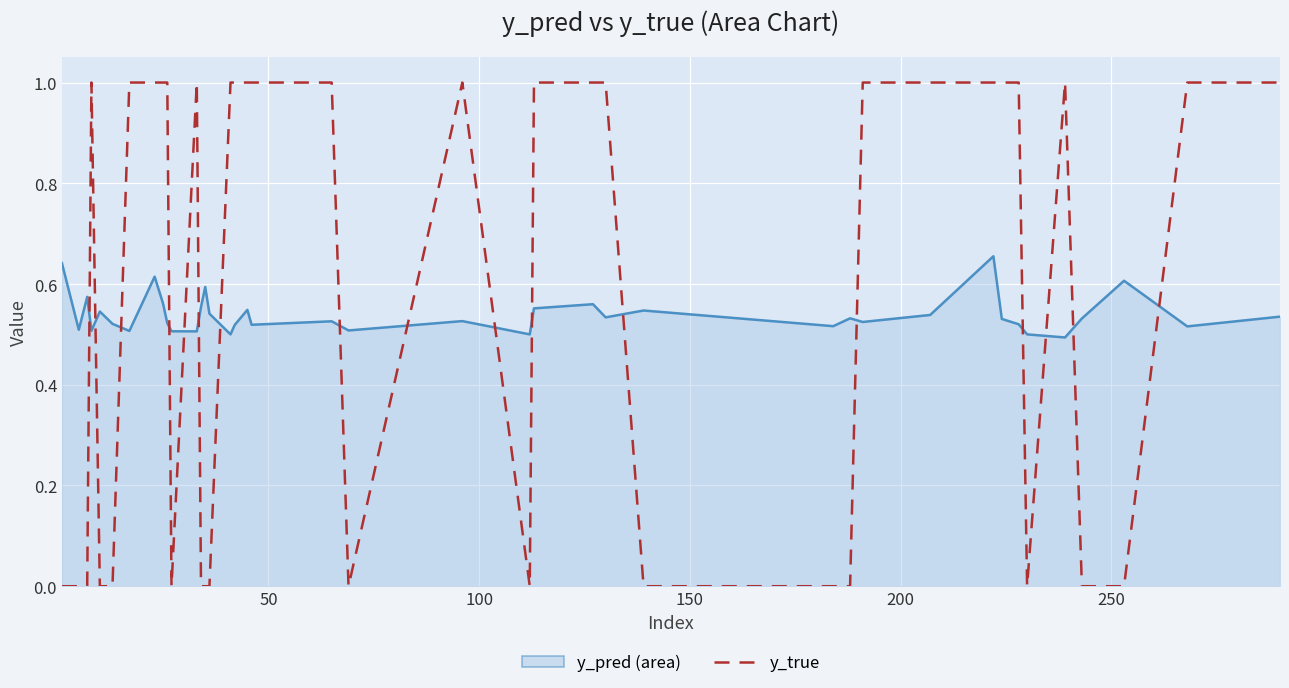

What is the maximum value shown in the chart?

1.0